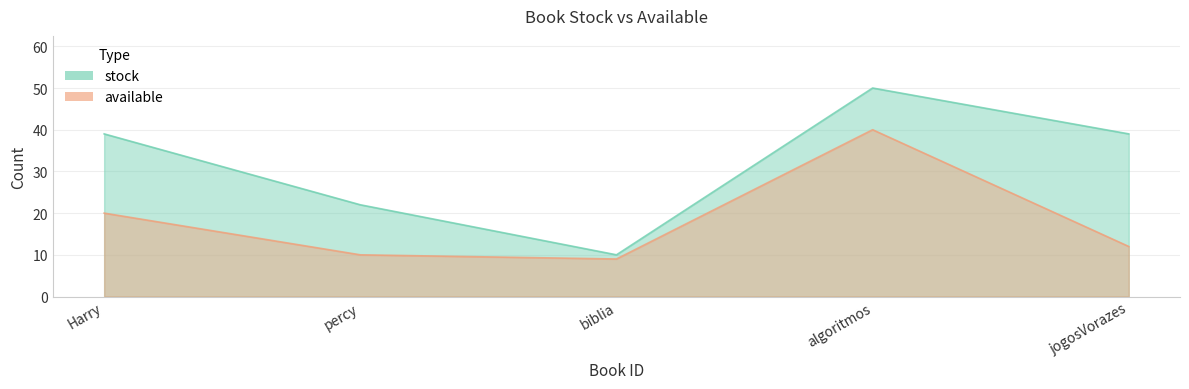

What is the difference between the maximum and minimum values in the available series?

31